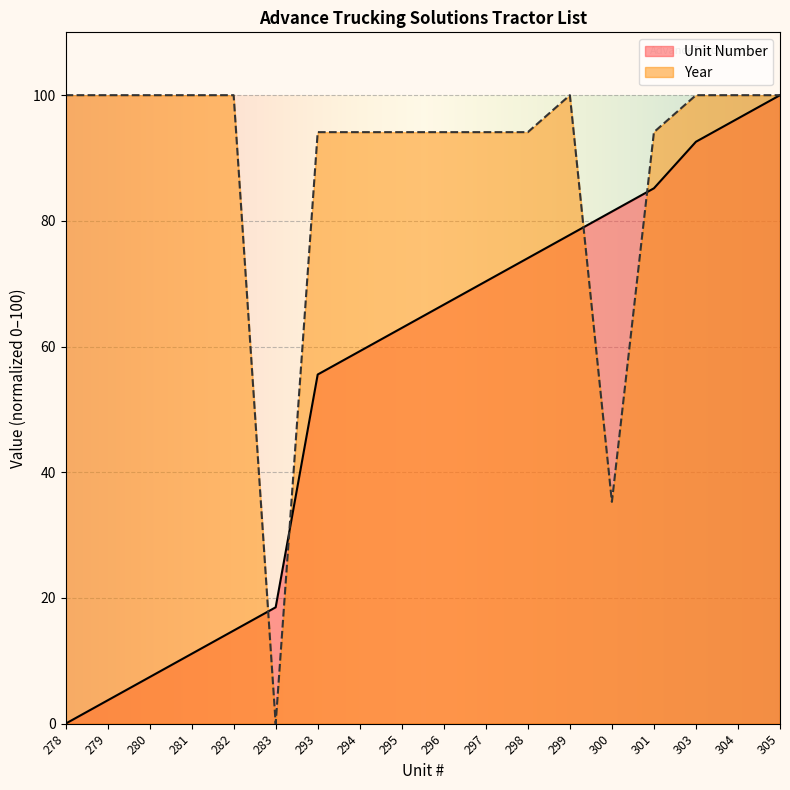

What are all the series names shown in the legend?

Unit Number, Year